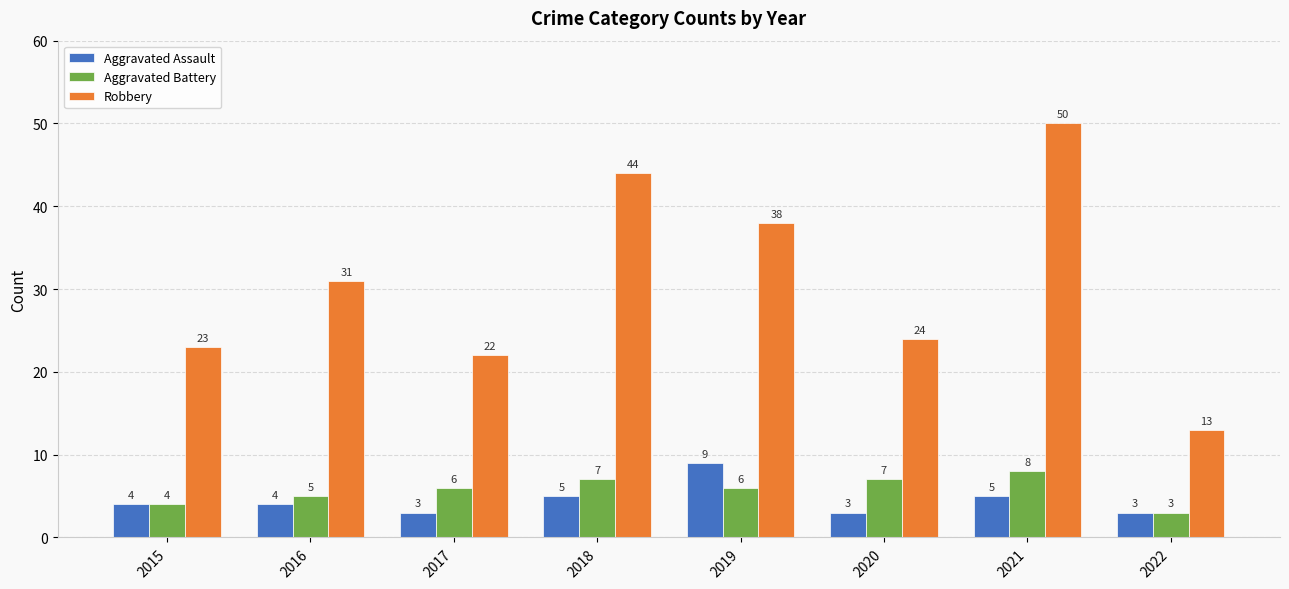

Where is Aggravated Battery nearest to the value 5?

2016